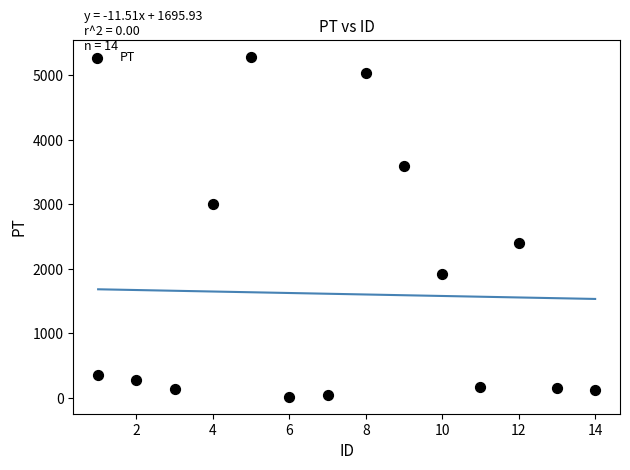

What is the range of Y values (max minus min)?

5270